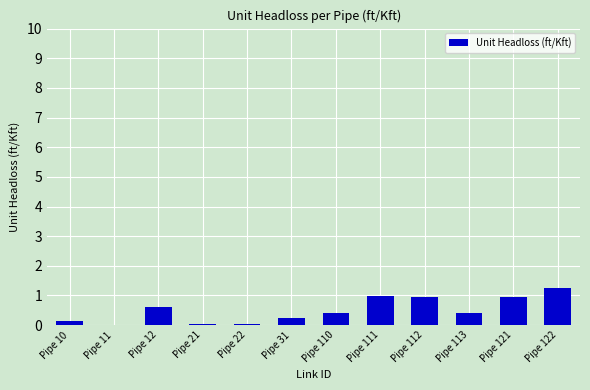

Which has a higher value, Pipe 111 or Pipe 12?

Pipe 111